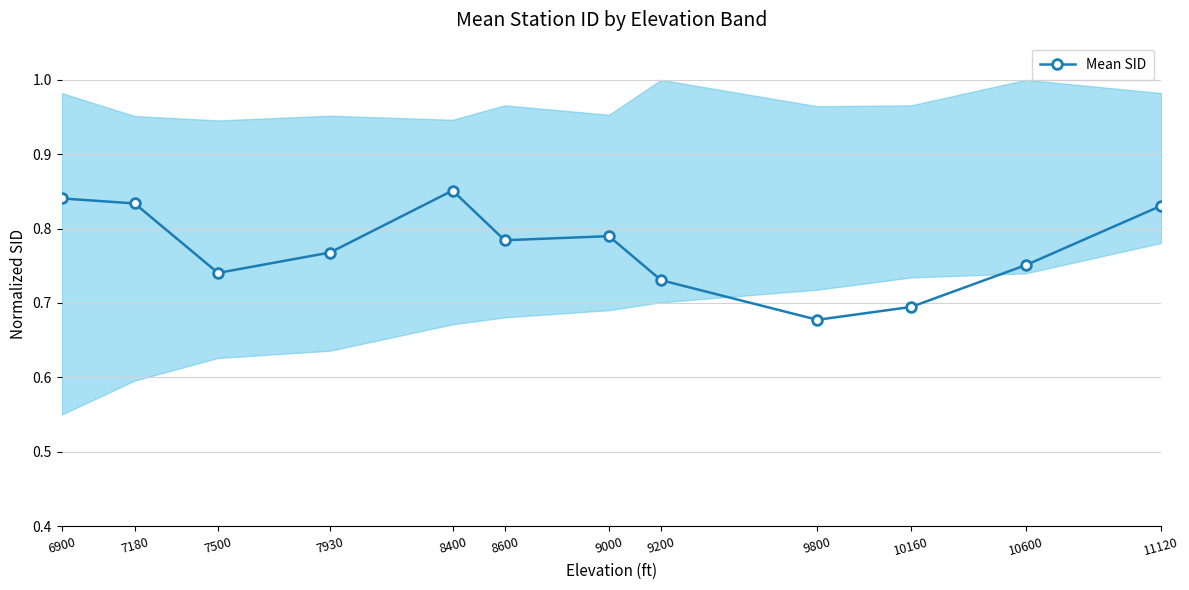

Is it true that the value at 7180 is 0.8?

True